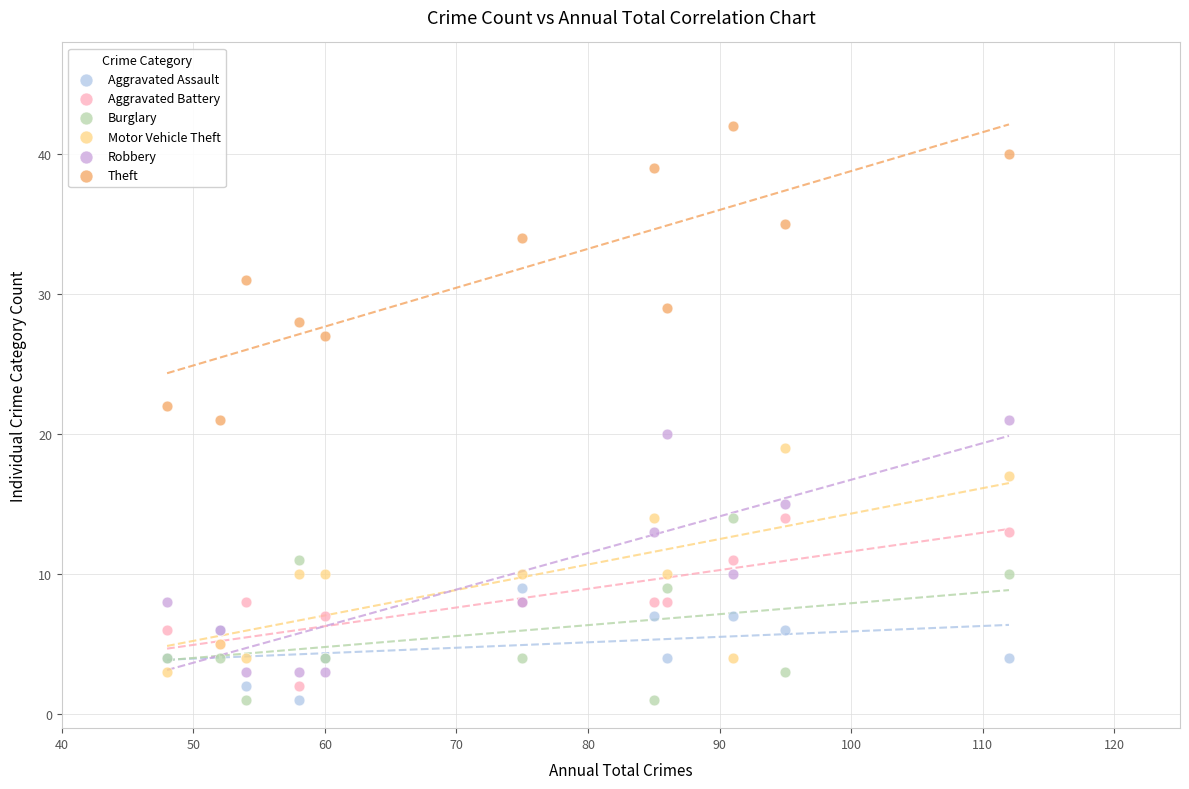

What is the X range (max minus min) for the scatter plot?

64